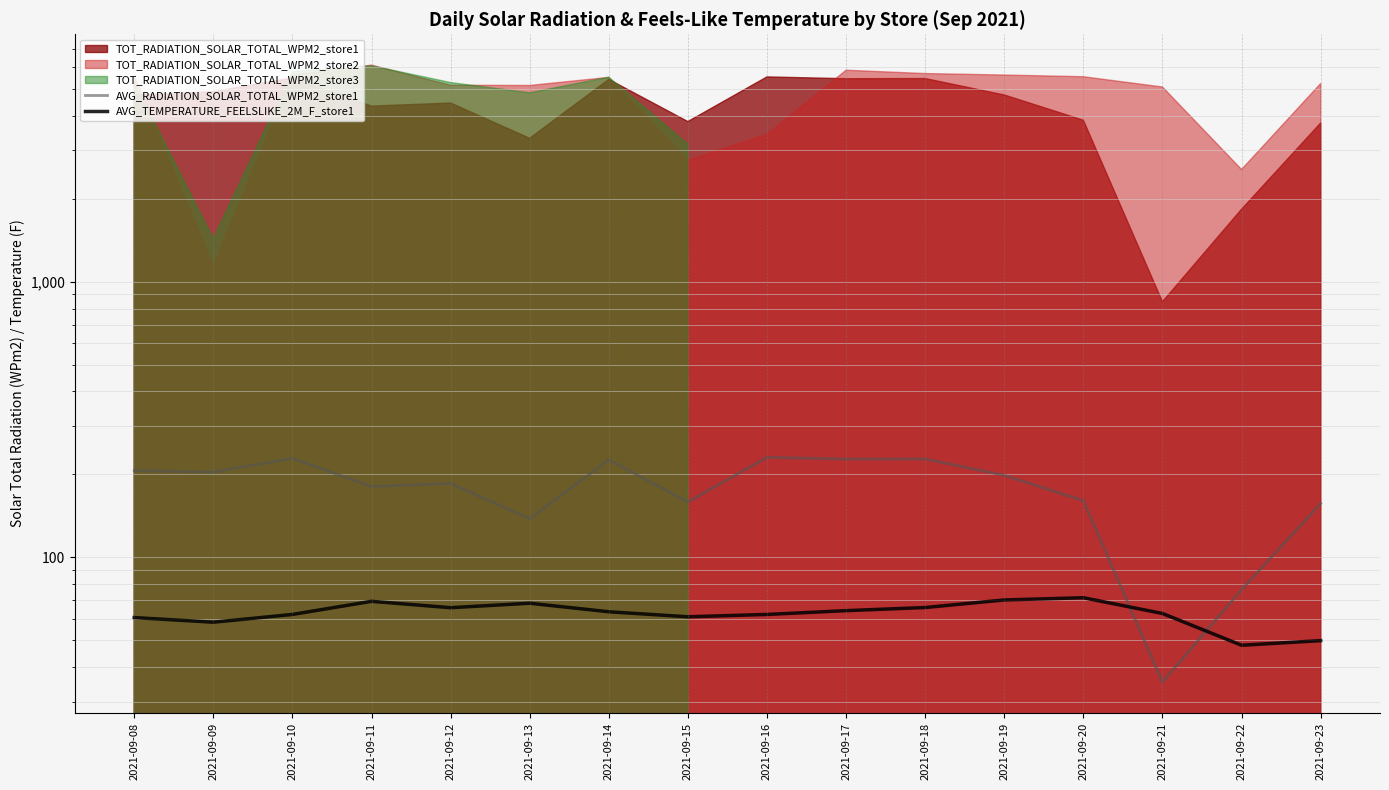

Between 2021-09-22 and 2021-09-14, which is larger?

2021-09-14